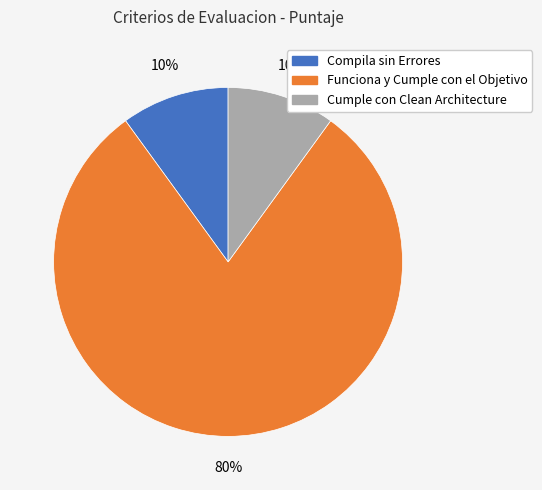

Count the number of slices in the pie.

3